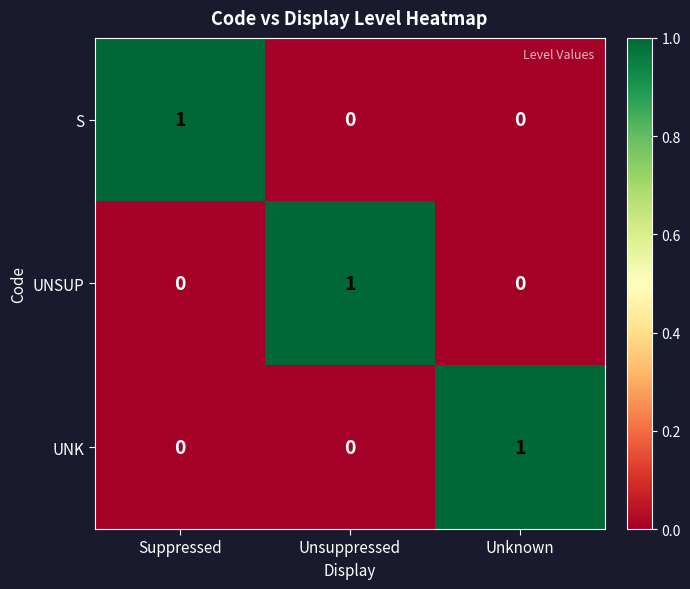

Reading right to left, what are all the values shown in this chart?

S: Unknown=0	Unsuppressed=0	Suppressed=1
UNSUP: Unknown=0	Unsuppressed=1	Suppressed=0
UNK: Unknown=1	Unsuppressed=0	Suppressed=0